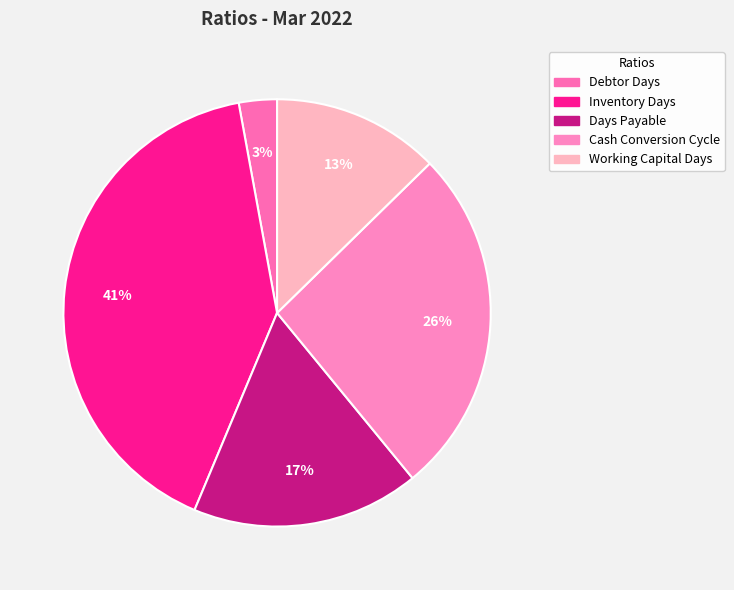

Which slice is the largest?

Inventory Days